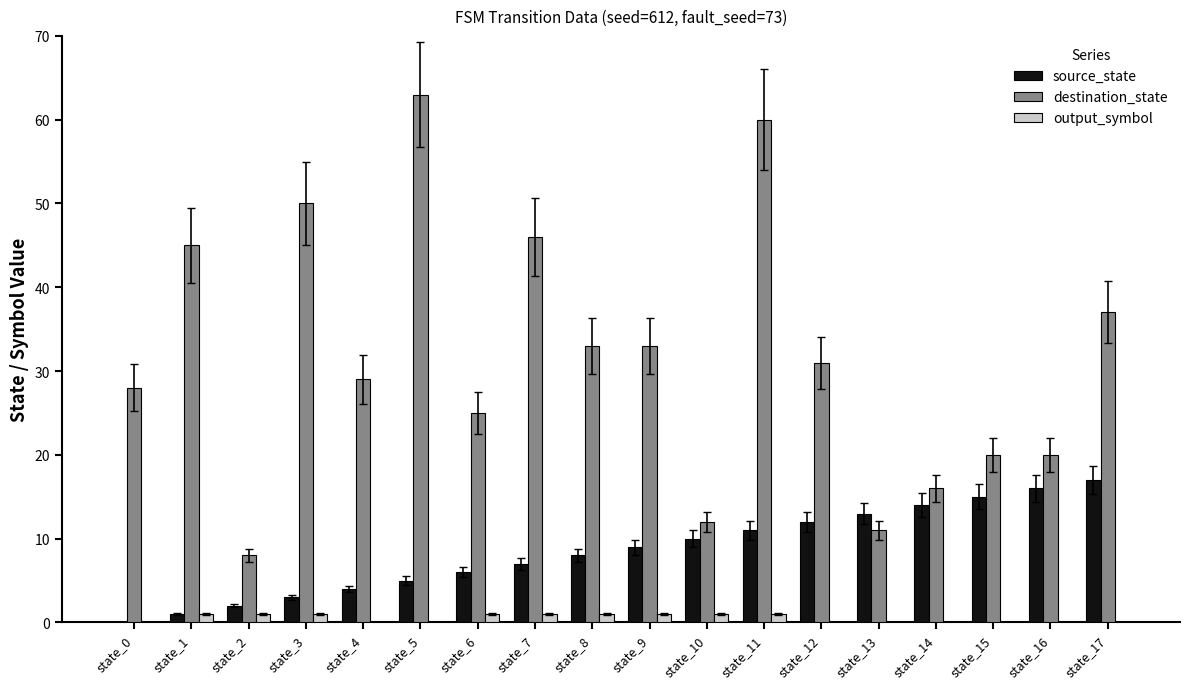

Which category has the highest value in the destination_state series?

state_5